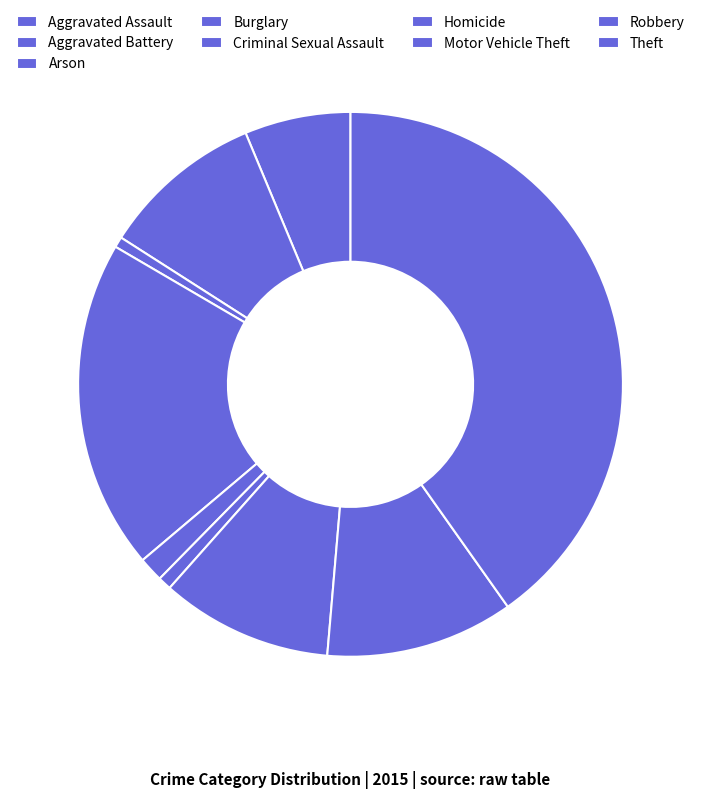

How many segments does this pie chart have?

9